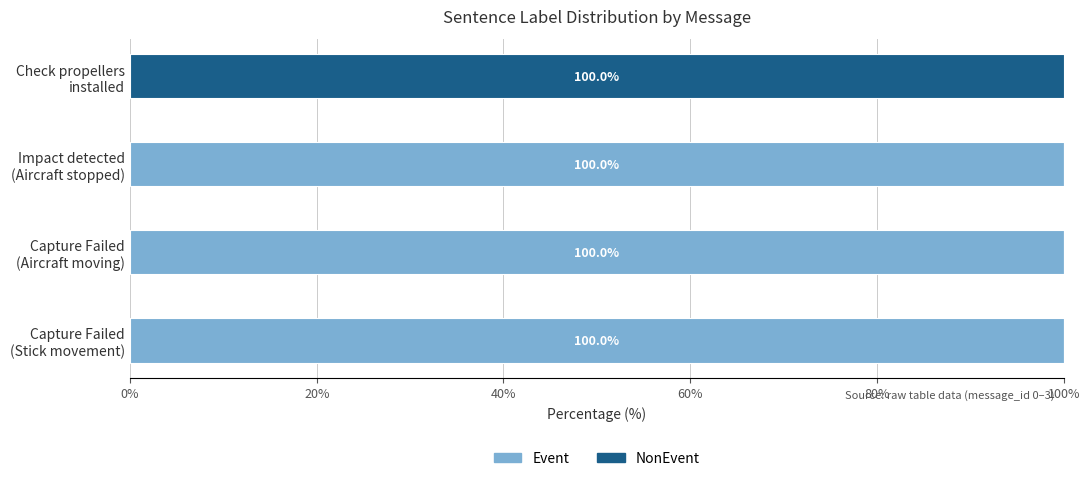

What position from the left is Check propellers installed?

4